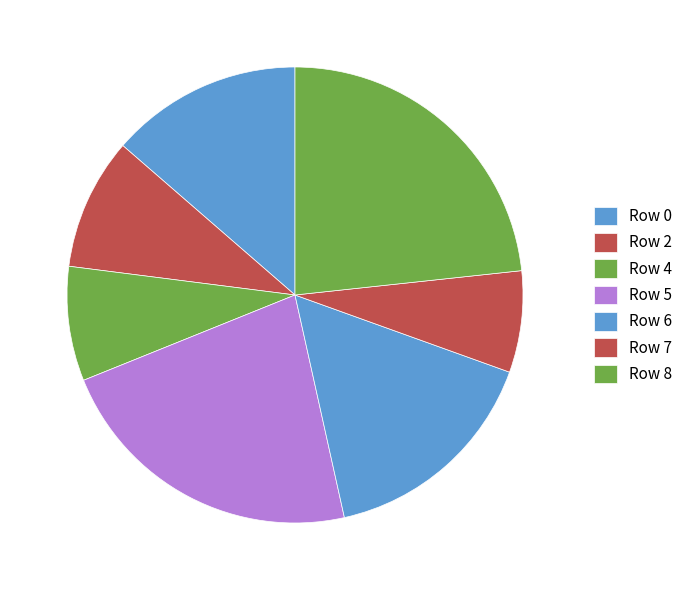

What percentage is the Row 8 slice, to the nearest percent?

23%